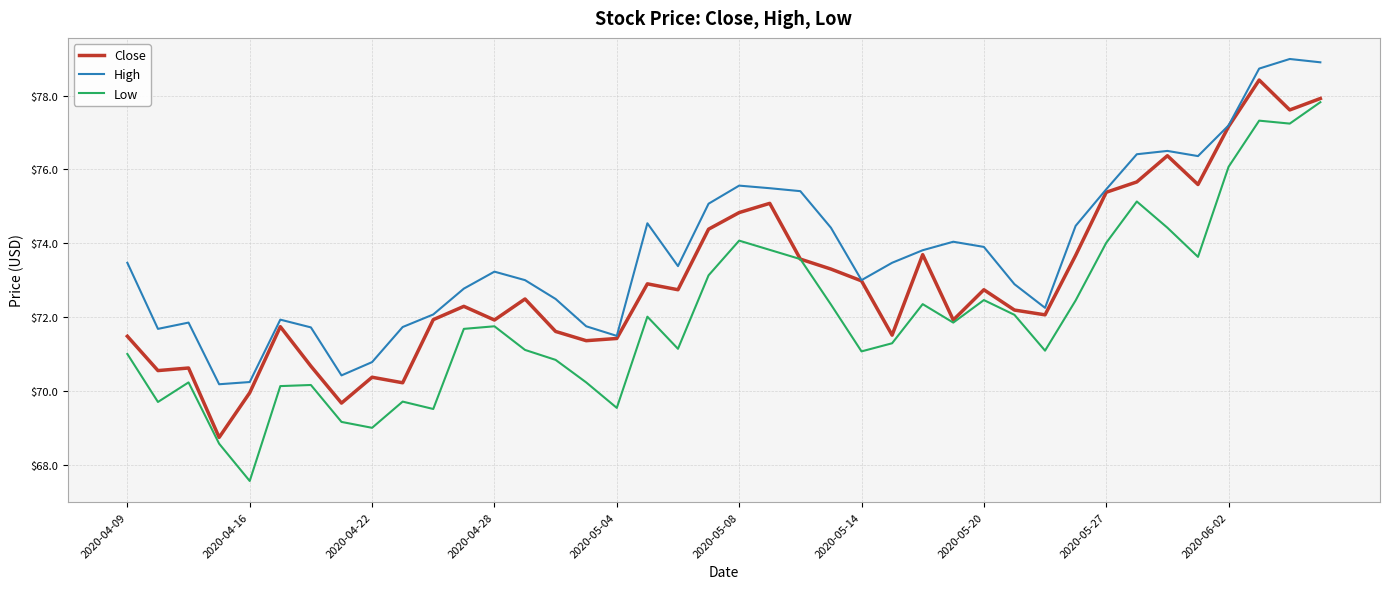

List the series in order of their overall mean, highest first.

High, Close, Low